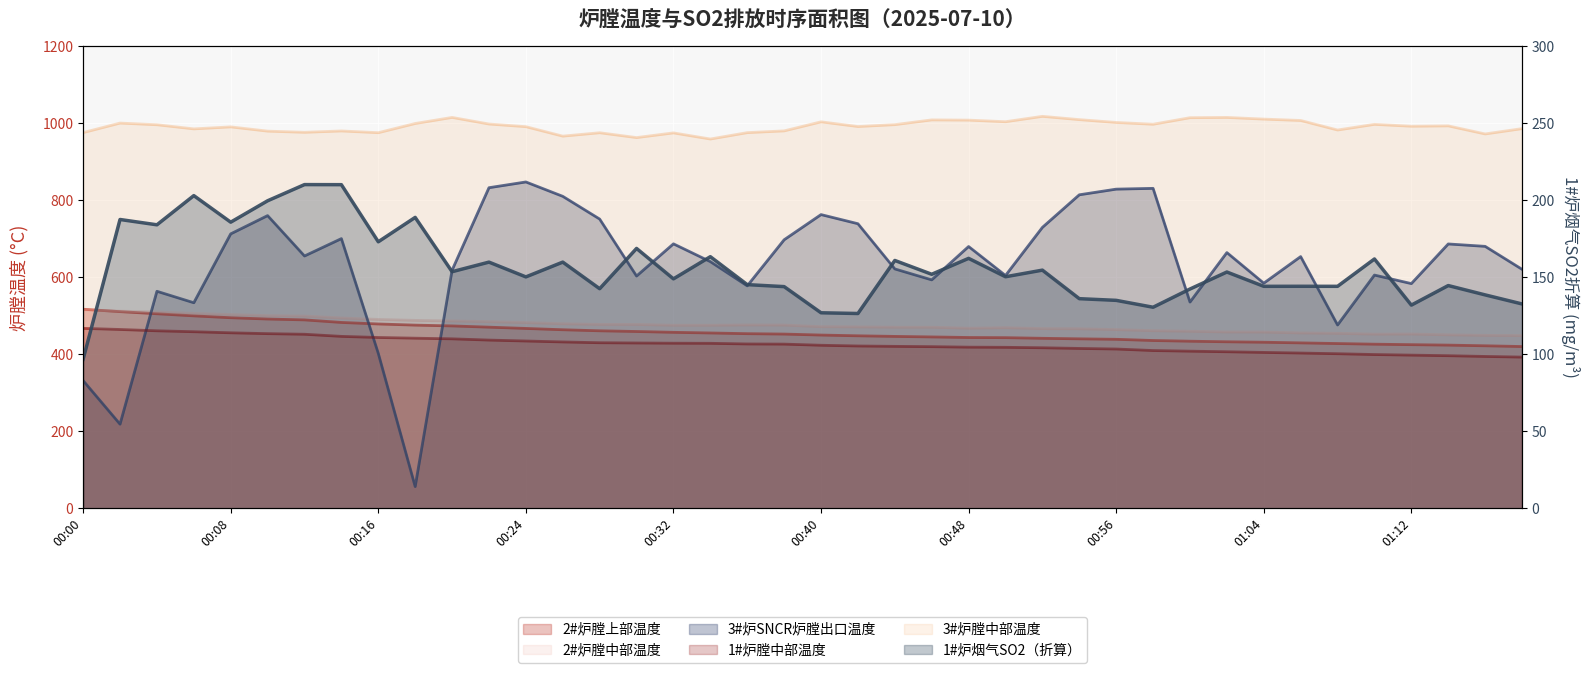

True or false: 1#炉膛中部温度 and 2#炉膛上部温度 cross at least once.

False